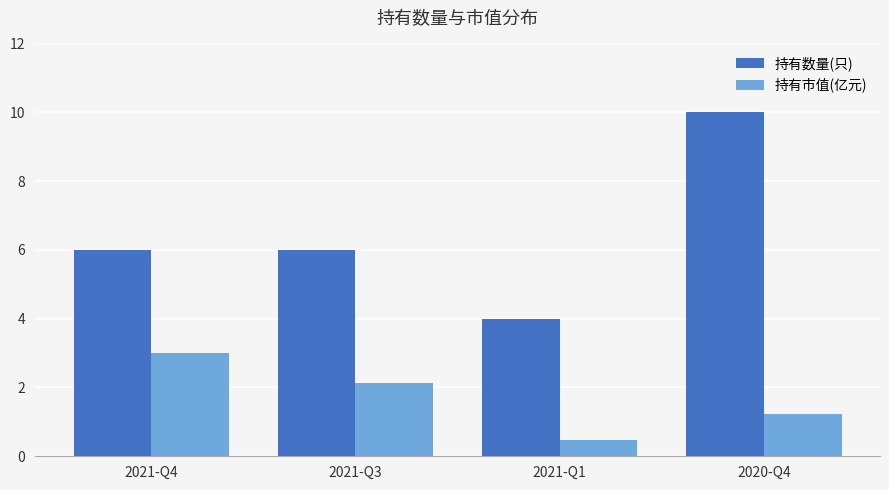

How many bars are there in each group?

2